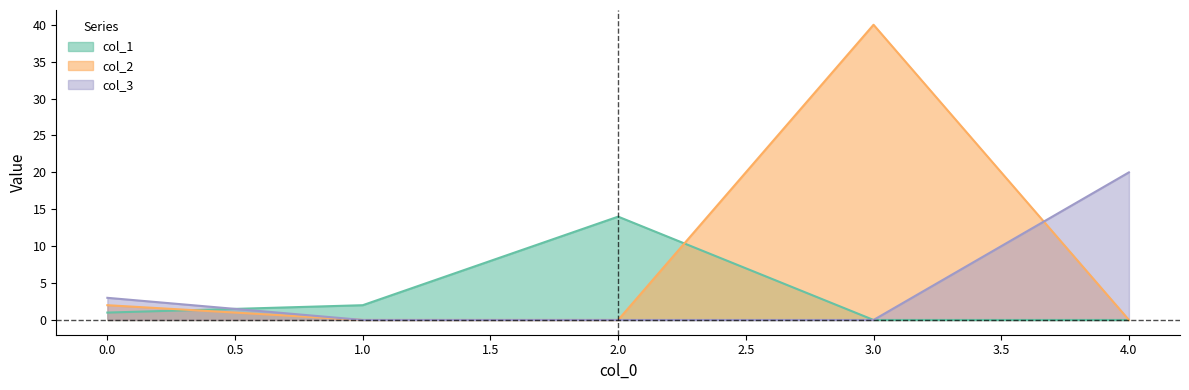

Which series has the largest total across all categories?

col_2